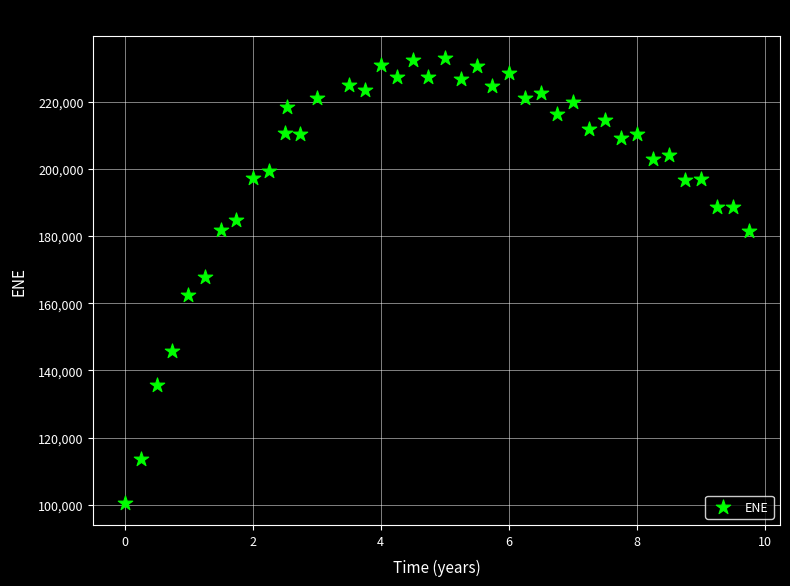

What is the range of Y values (max minus min)?

132306